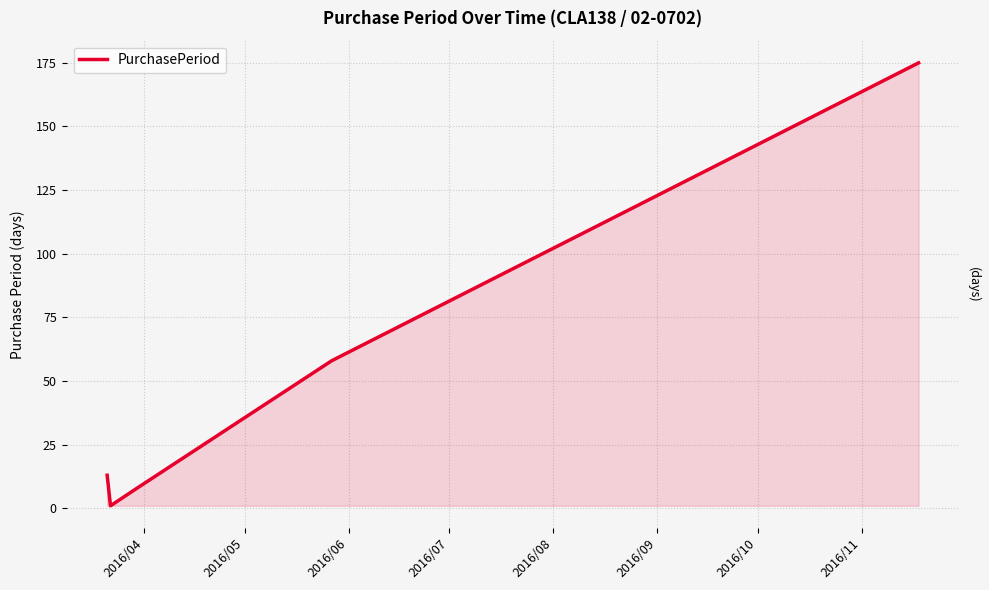

The chart shows a value of 1 at 2016/05. True or false?

False